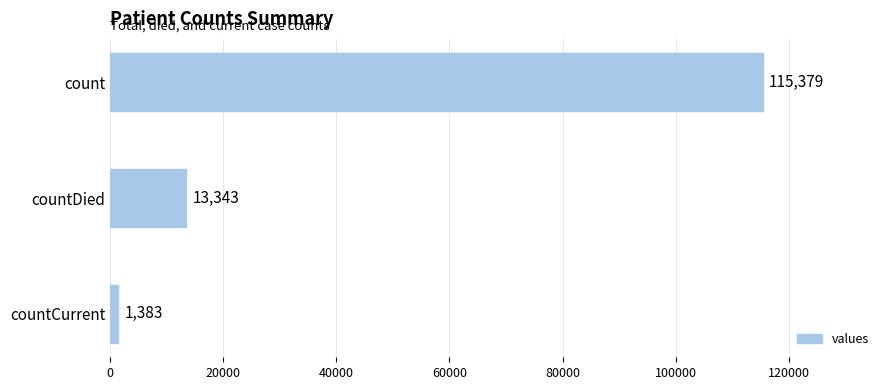

How many values are between 1383 and 115379?

3